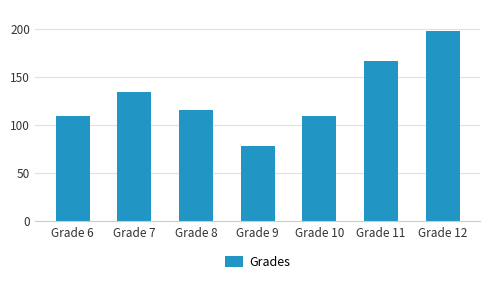

What is the smallest value displayed?

78.0